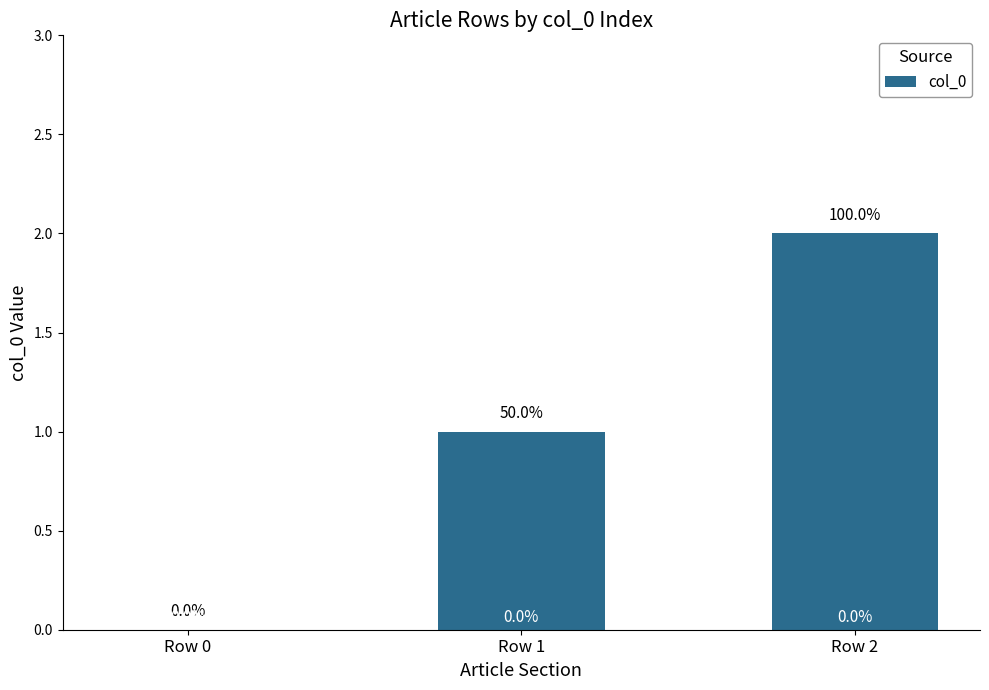

Reading right to left, extract all data points from this chart.

Row 2=2	Row 1=1	Row 0=0